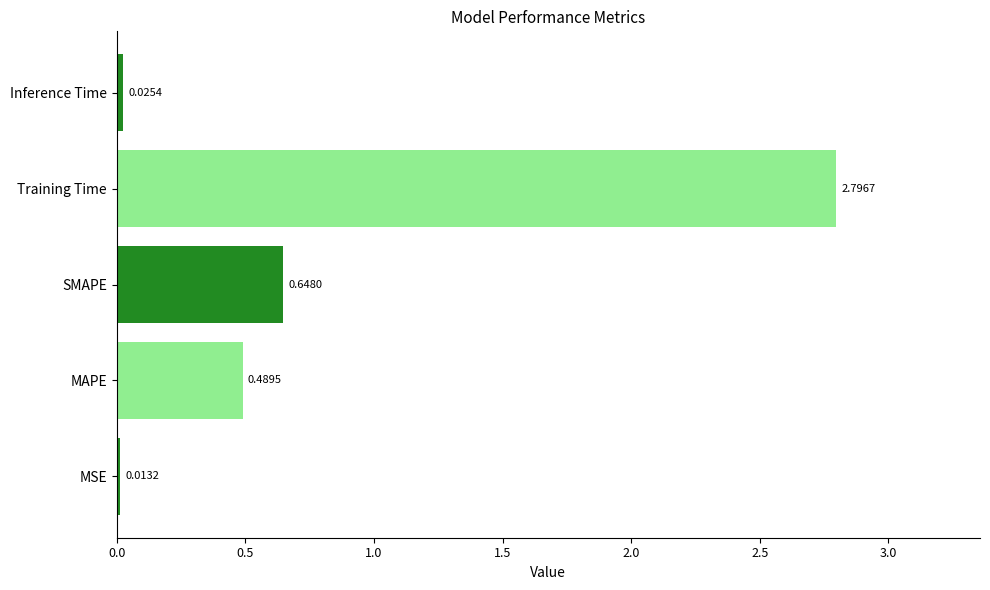

At which label is the value closest to 1?

SMAPE